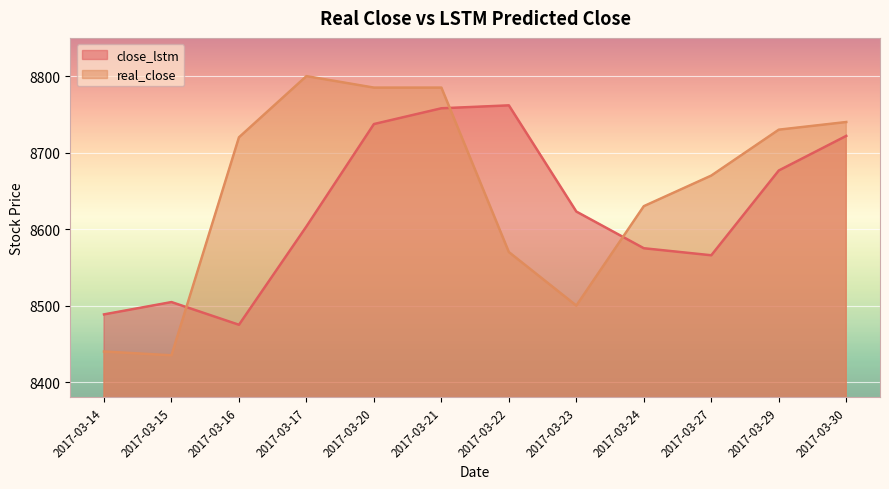

Is it true that real_close equals 3718.6 at 2017-03-30?

False